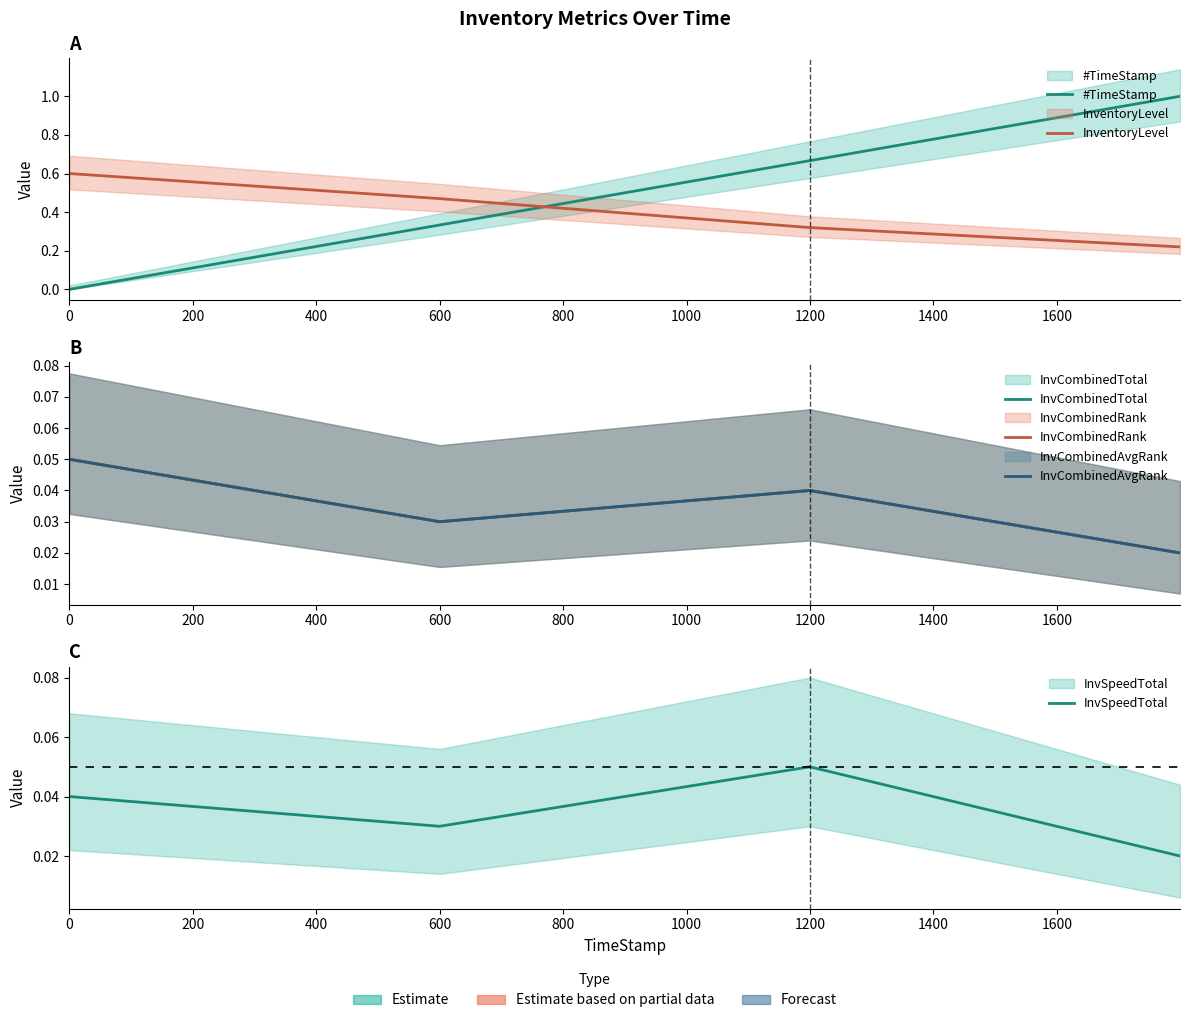

Does the chart display data point markers on the line(s)?

No